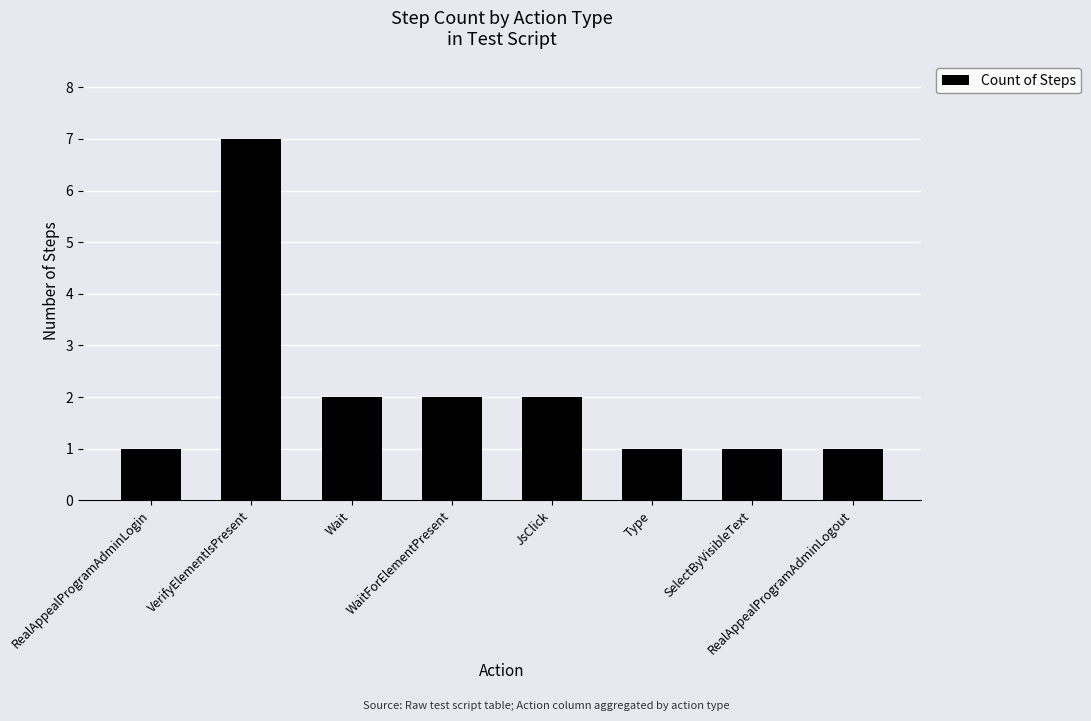

What is the label of the 8th bar from the right?

RealAppealProgramAdminLogin